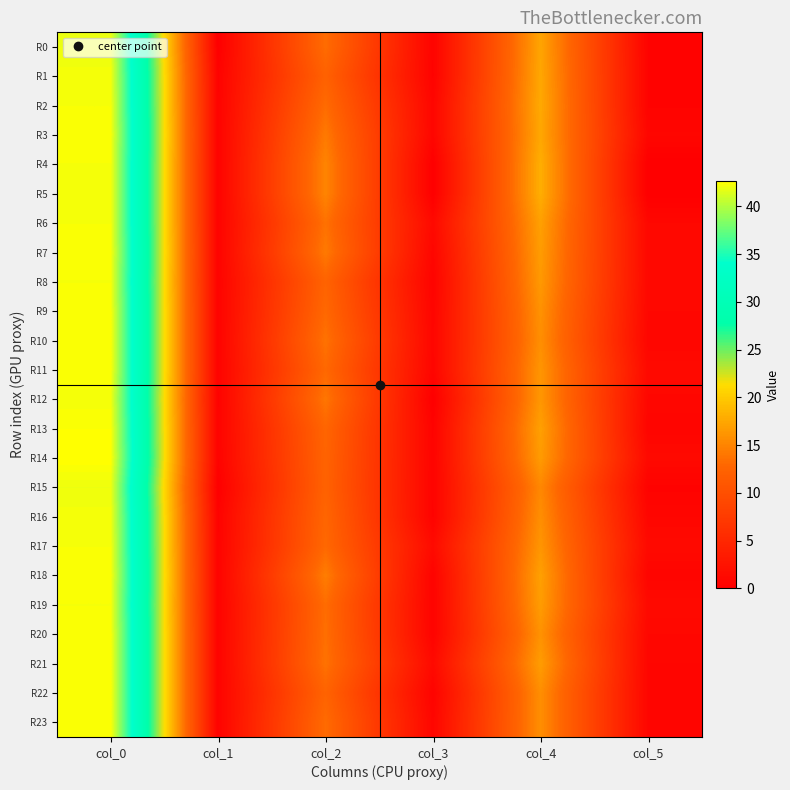

Between col_0 and col_5, which series saw the biggest shift?

R4